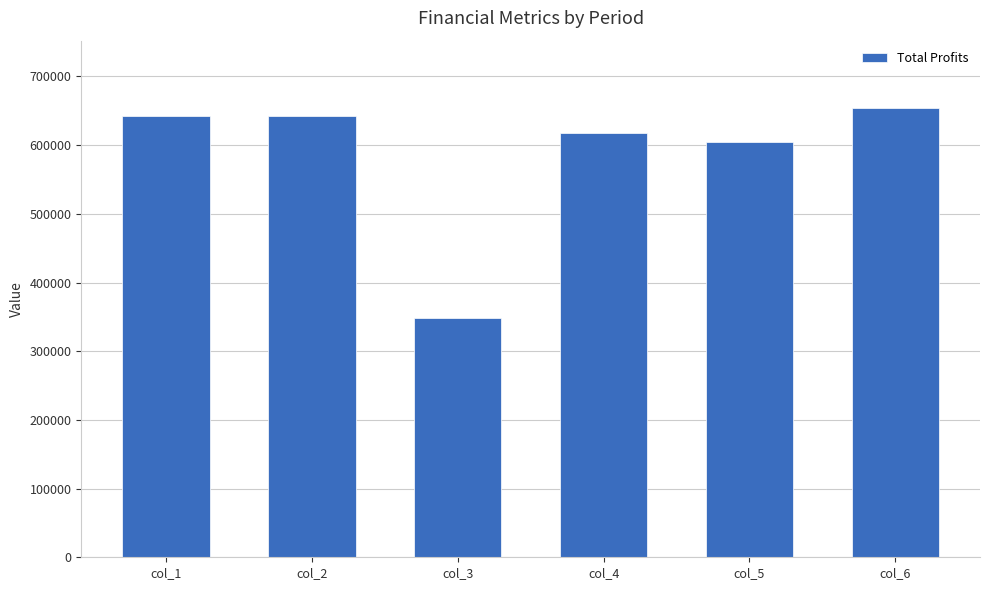

What is the value of the 2nd bar from the left?

642910.9